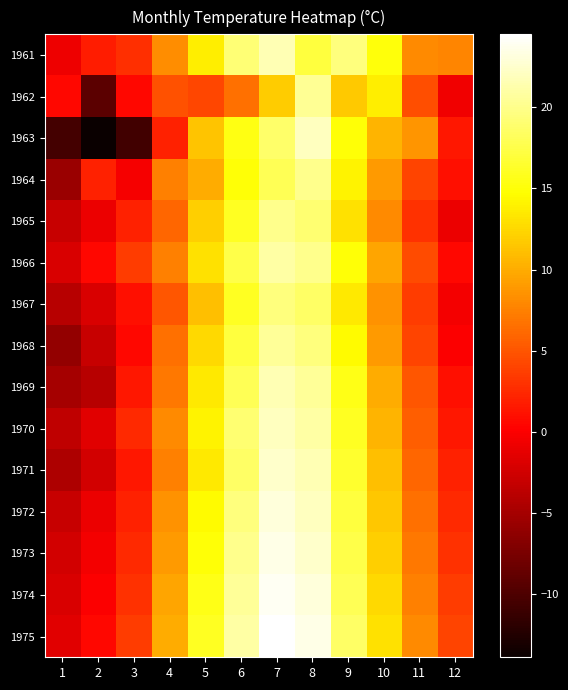

Which series has the largest range (max minus min)?

1963